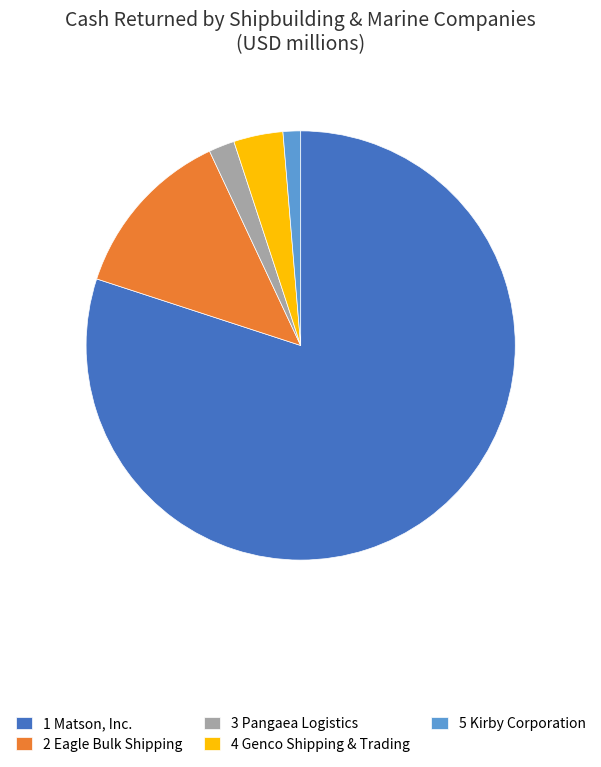

True or false: 3 Pangaea Logistics accounts for 2% of the total.

True